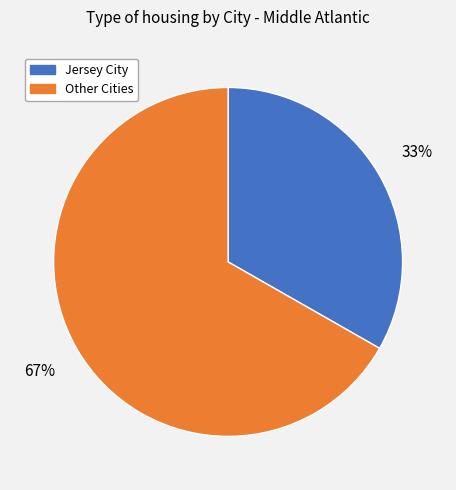

Is there a majority slice in this chart?

Yes